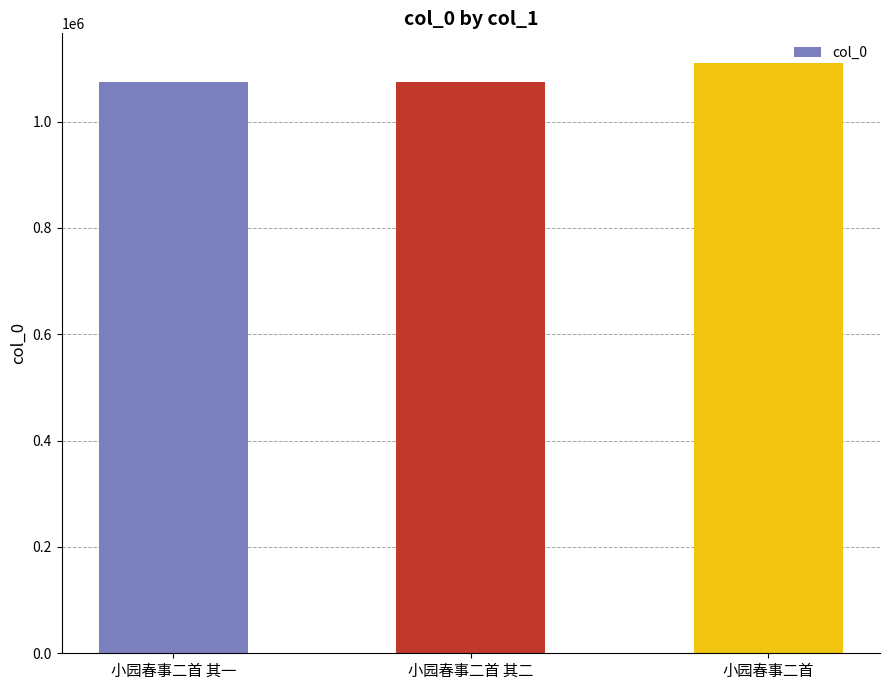

What is the minimum value shown in the chart?

1073765